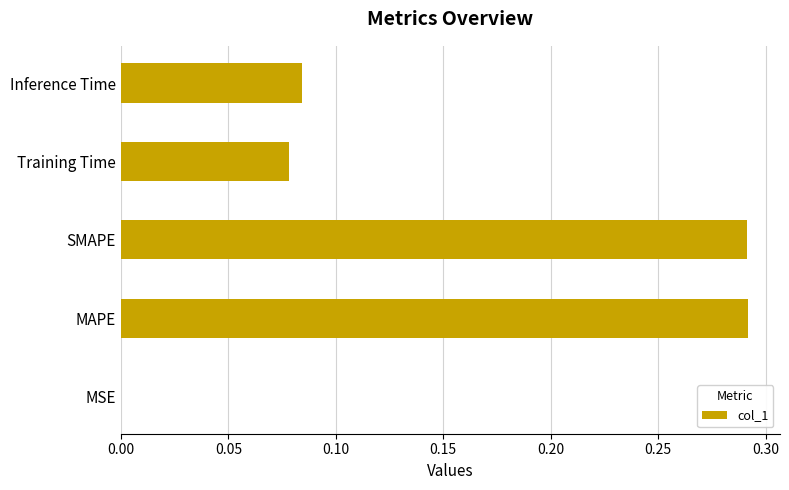

Between Inference Time and MSE, which is larger?

Inference Time